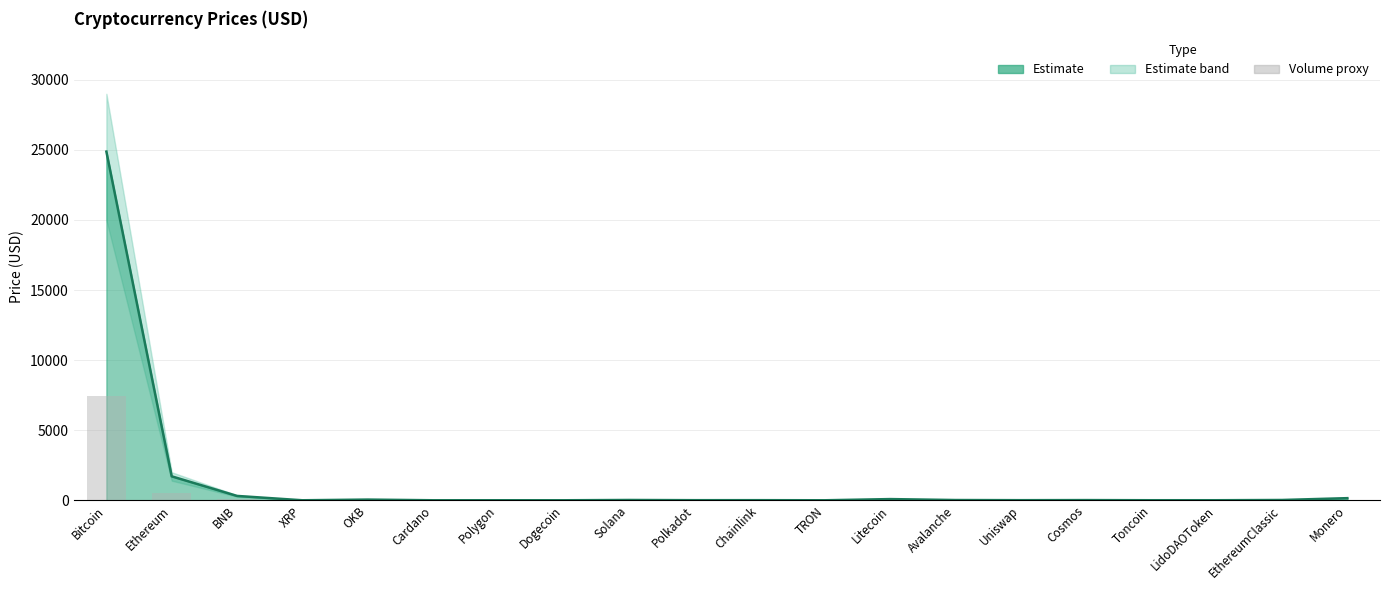

How many values in the Price line series exceed 13?

10